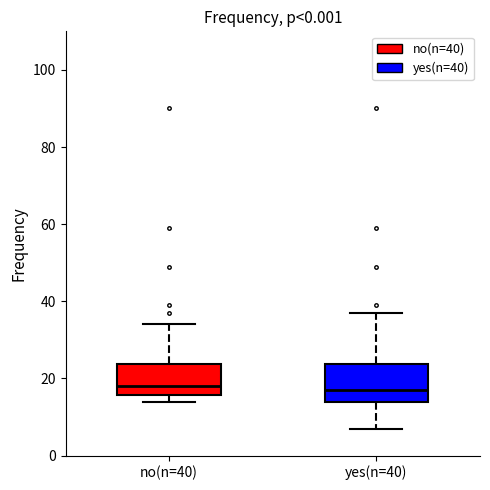

Reading left to right, transcribe this box plot: for each box, give where its median line is, the range the box spans, and where its two whiskers end, as read against the y-axis. The values are not printed on the chart, so give them approximately, as read against the axis.

no(n=40): median 18, box 16 to 24, whiskers 14 to 34
yes(n=40): median 18, box 14 to 24, whiskers 8 to 38